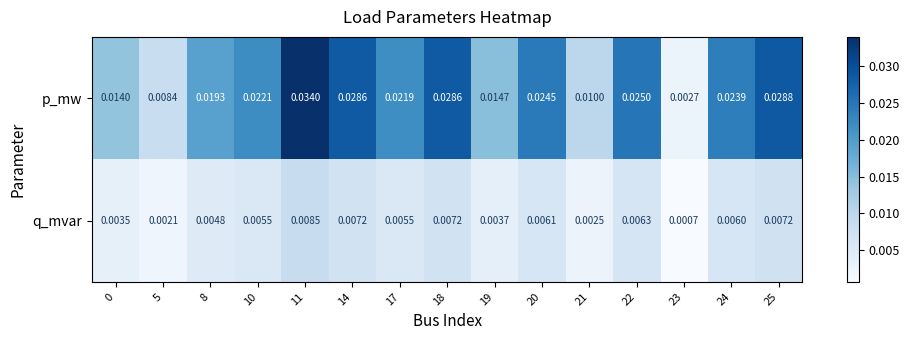

Which series has the largest range (max minus min)?

p_mw